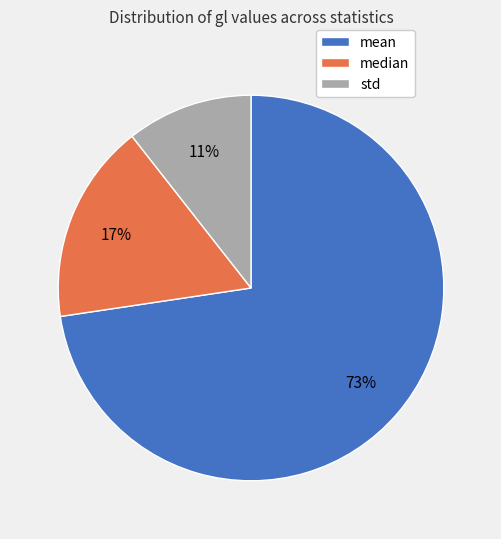

Is the sum of std and median greater than half?

No